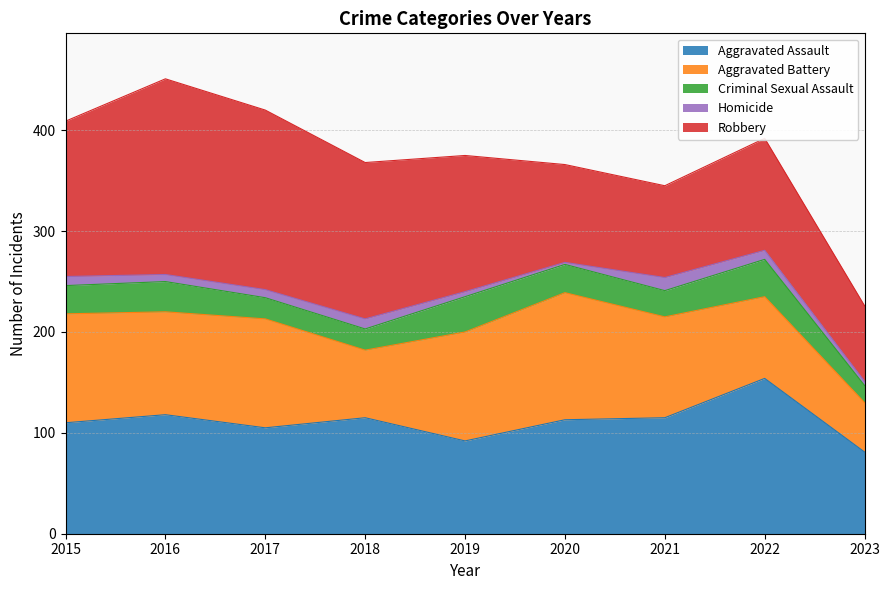

In Criminal Sexual Assault, how many points are lower than both neighbors (excluding endpoints)?

1